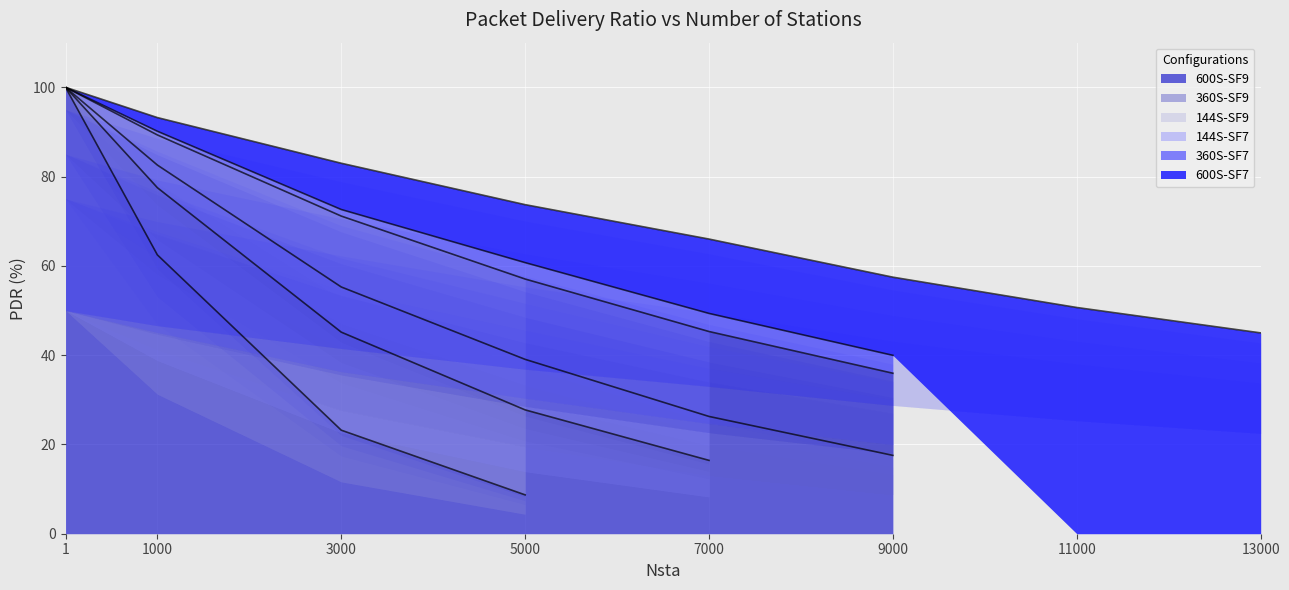

What is the maximum value shown in the chart?

100.0